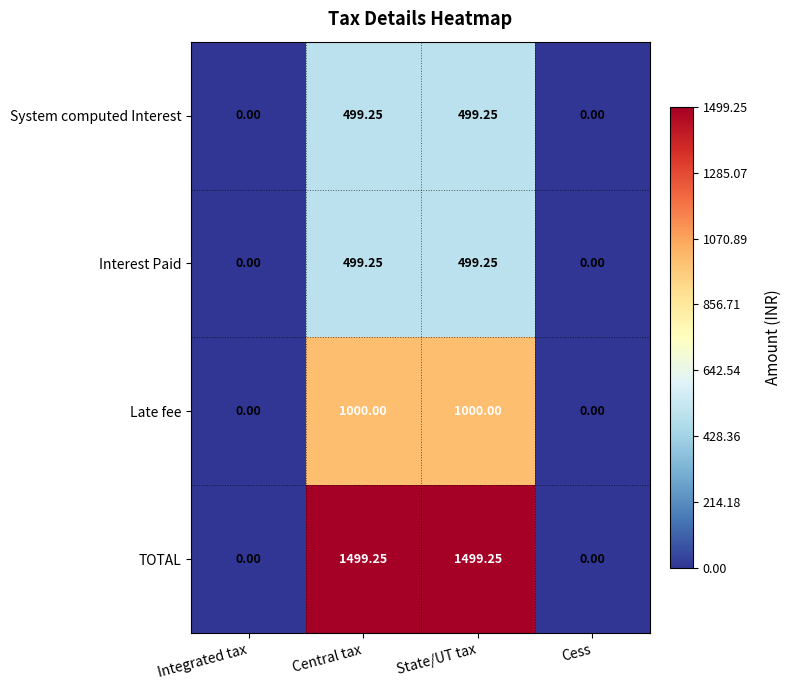

Where does the TOTAL series first go above 1499?

Central tax